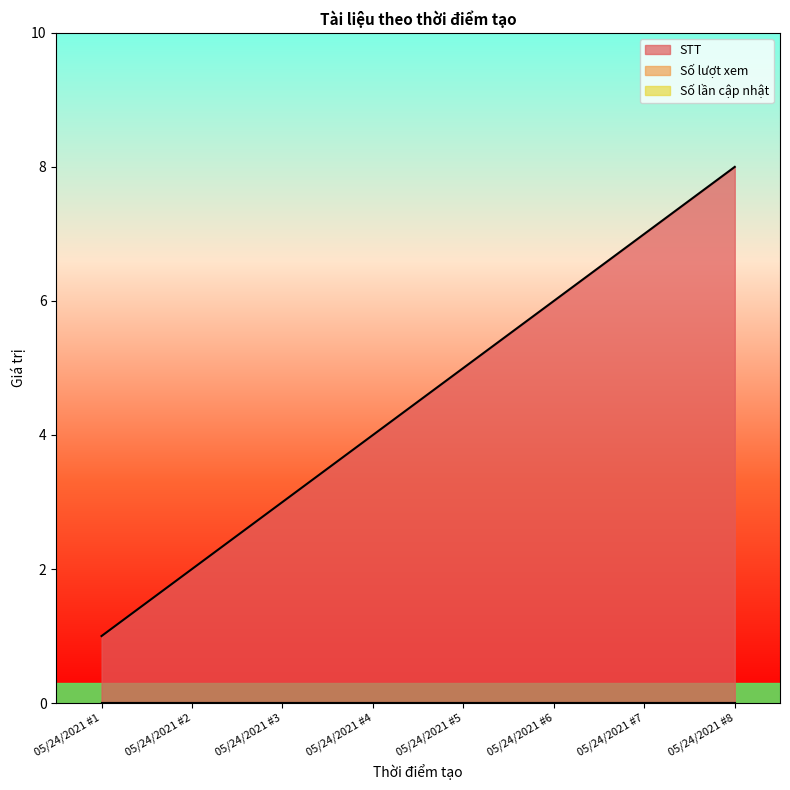

True or false: Số lượt xem has more than 0 interior local peaks.

False